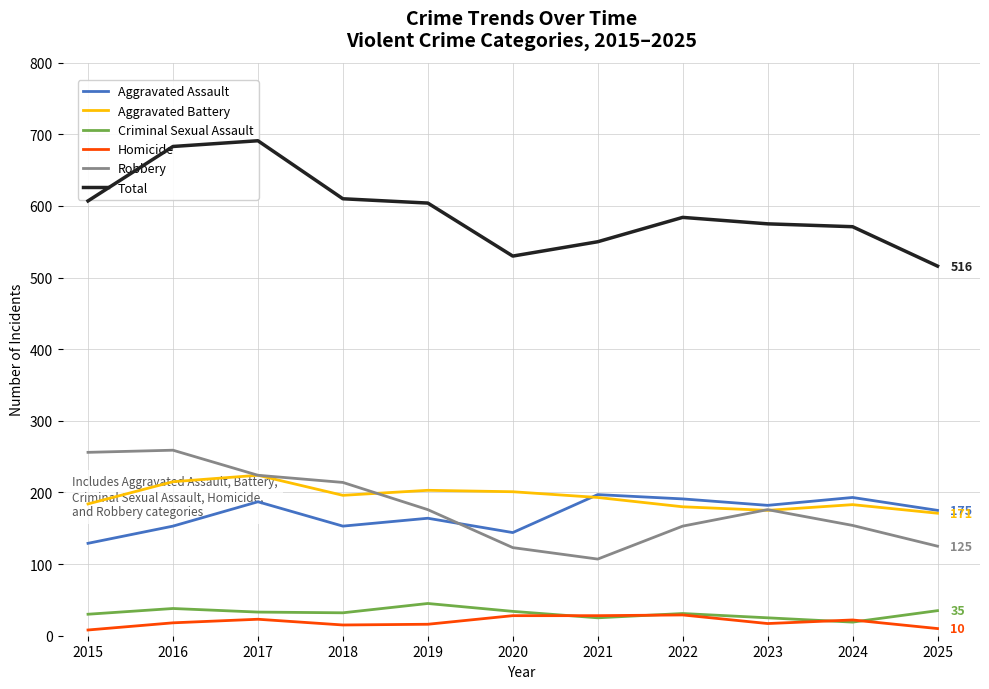

What is the value of the Criminal Sexual Assault point at the 11th from the left?

35